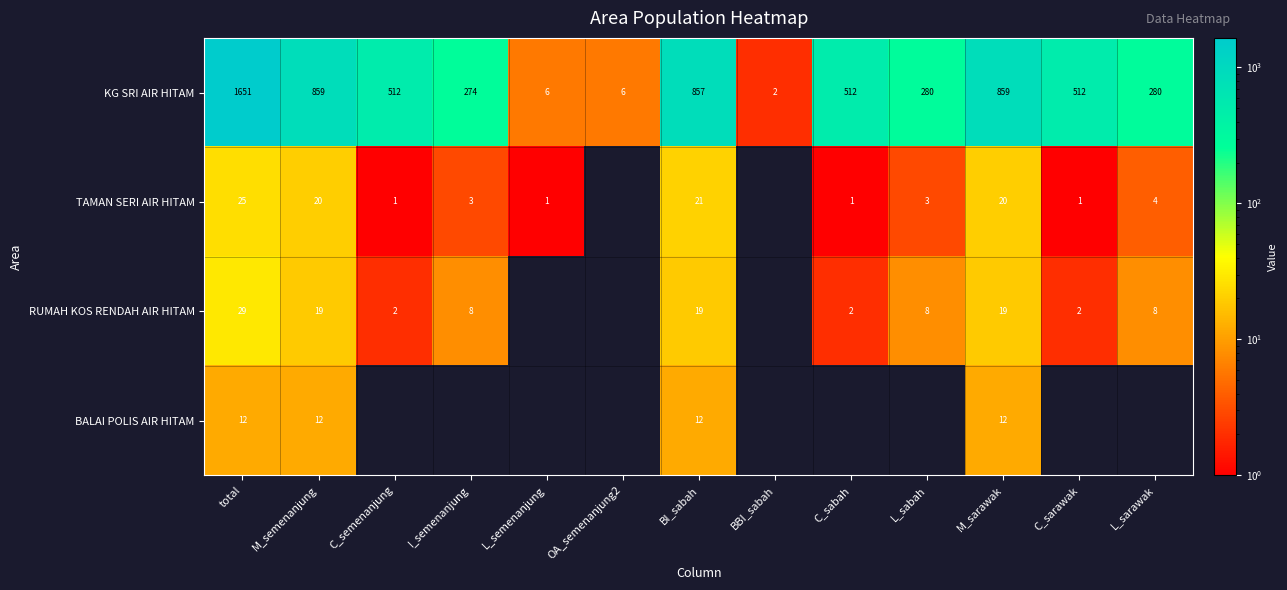

What is the average value of the KG SRI AIR HITAM series?

508